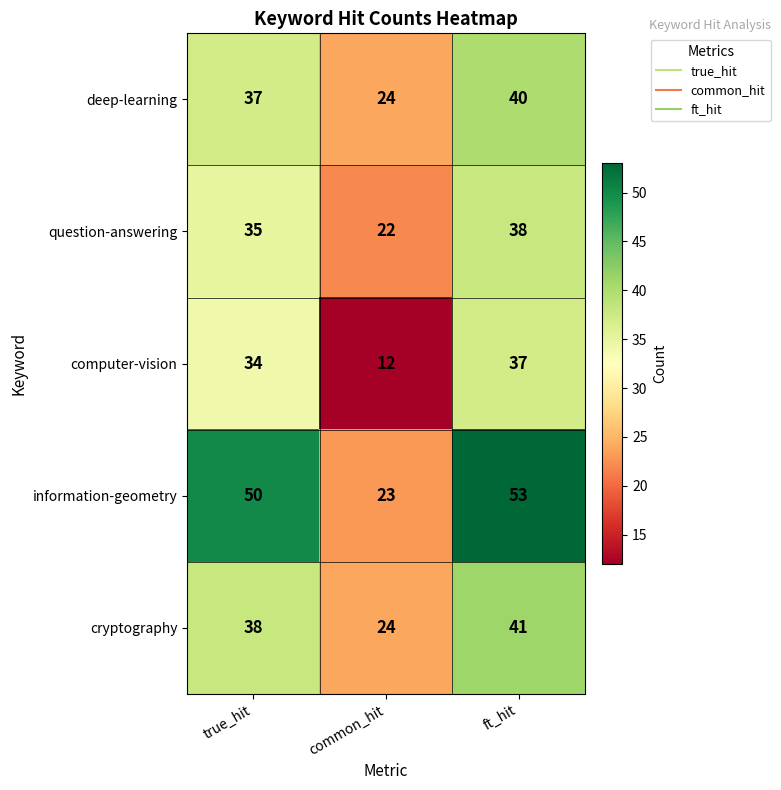

Rank the series by their maximum value, from highest to lowest.

information-geometry, cryptography, deep-learning, question-answering, computer-vision